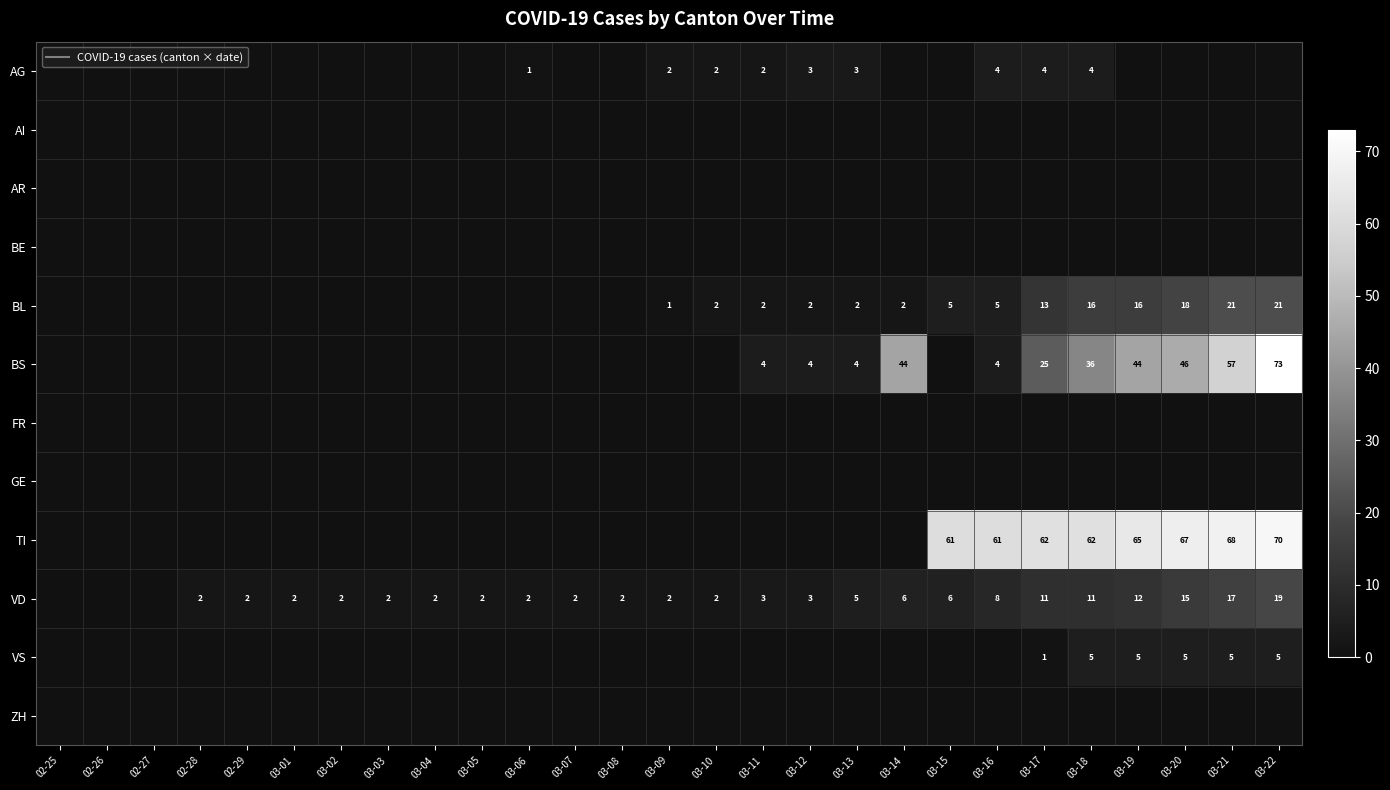

At how many categories does at least one series exceed 35?

9